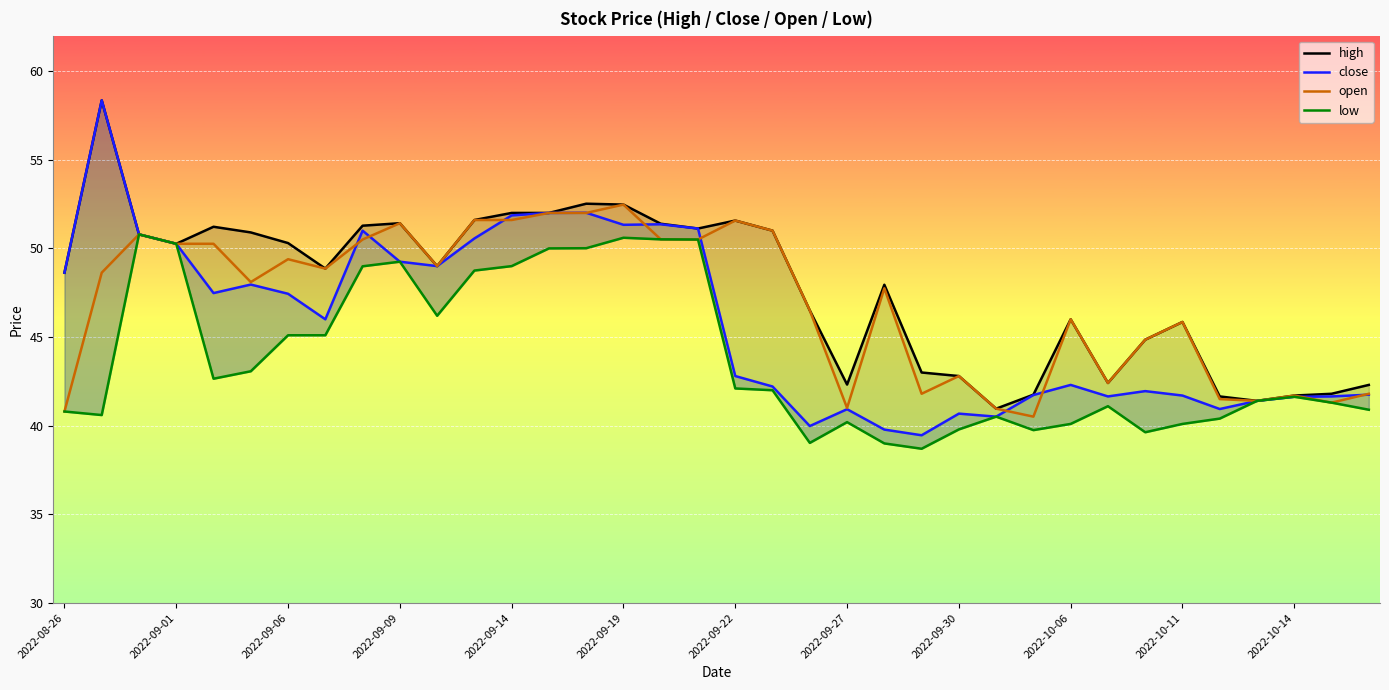

What position from the right is 2022-09-29?

13